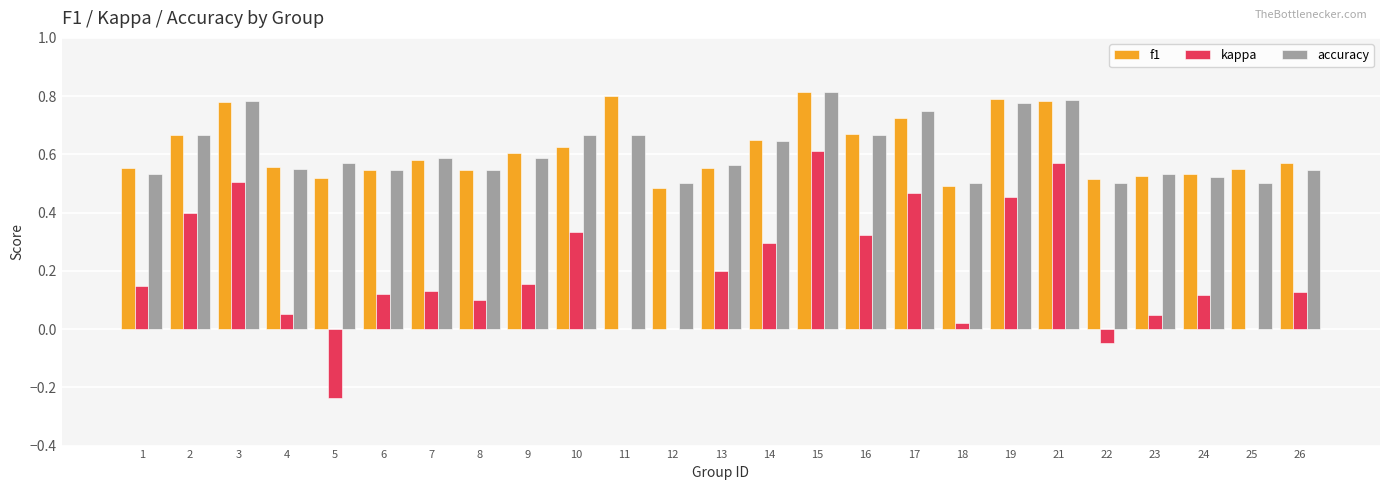

The value of f1 at 23 is 0.3. True or false?

False